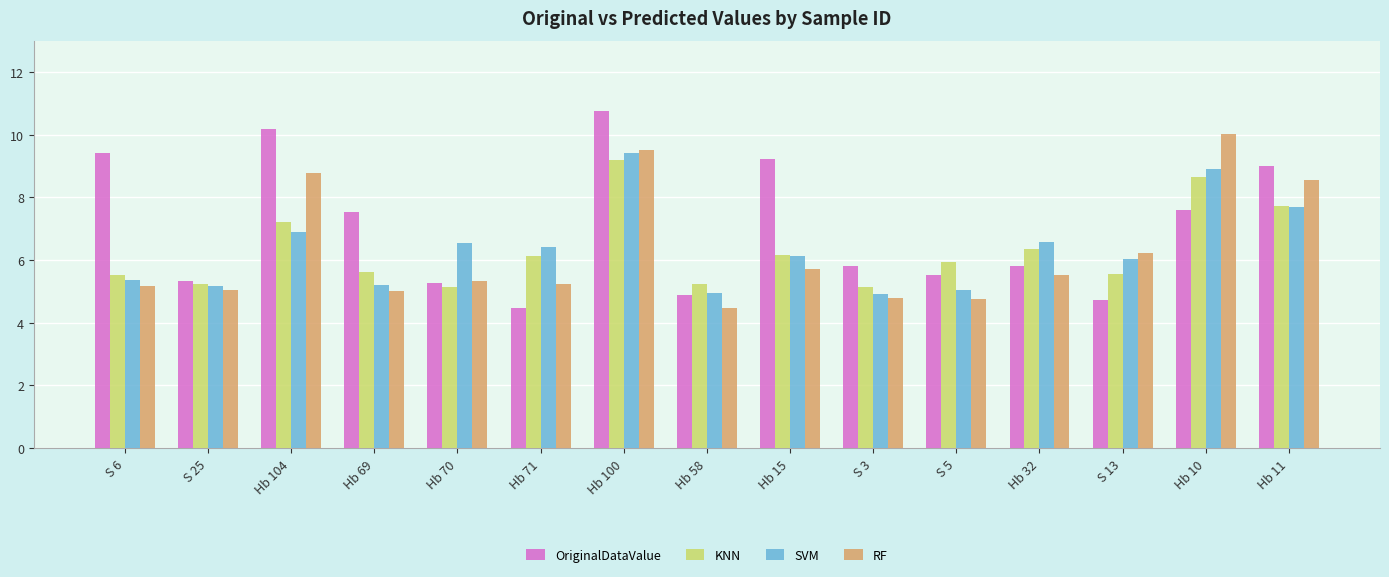

Where is KNN nearest to the value 7?

Hb 104